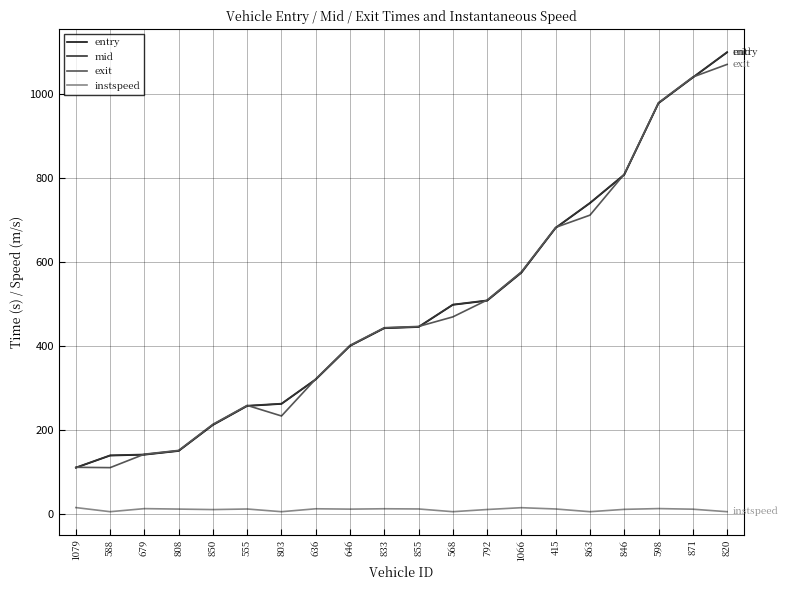

Which series changed the most between 679 and 803?

entry